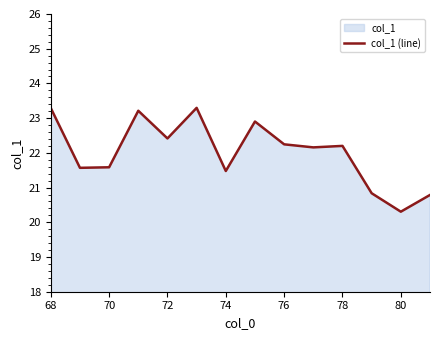

What is the difference between the maximum and minimum values?

3.0